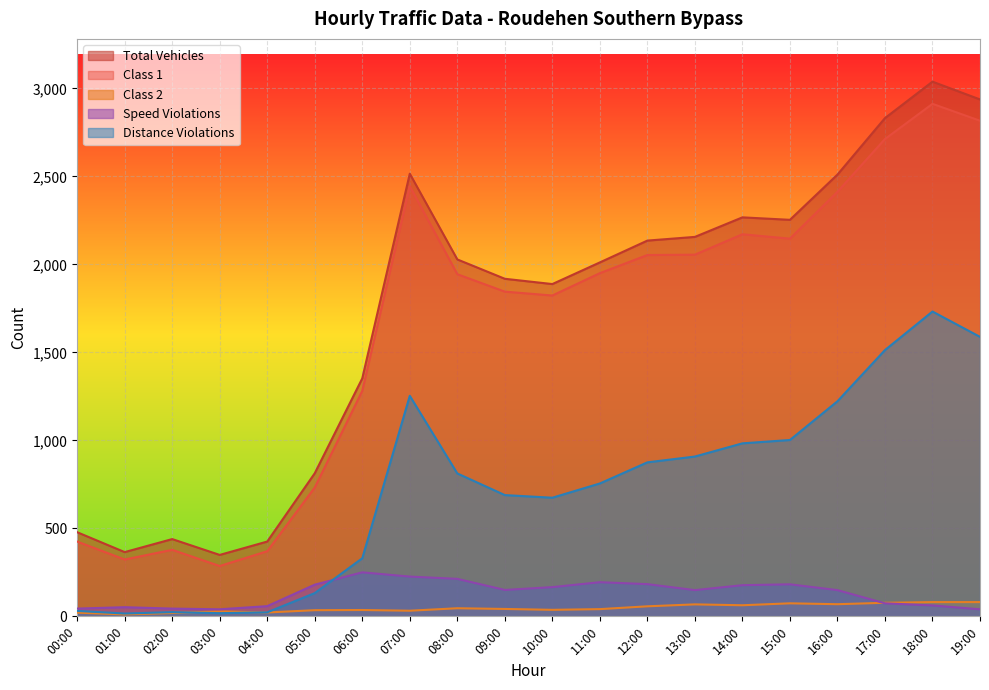

What is the difference between the maximum and second lowest values in the Distance Violations series?

1714